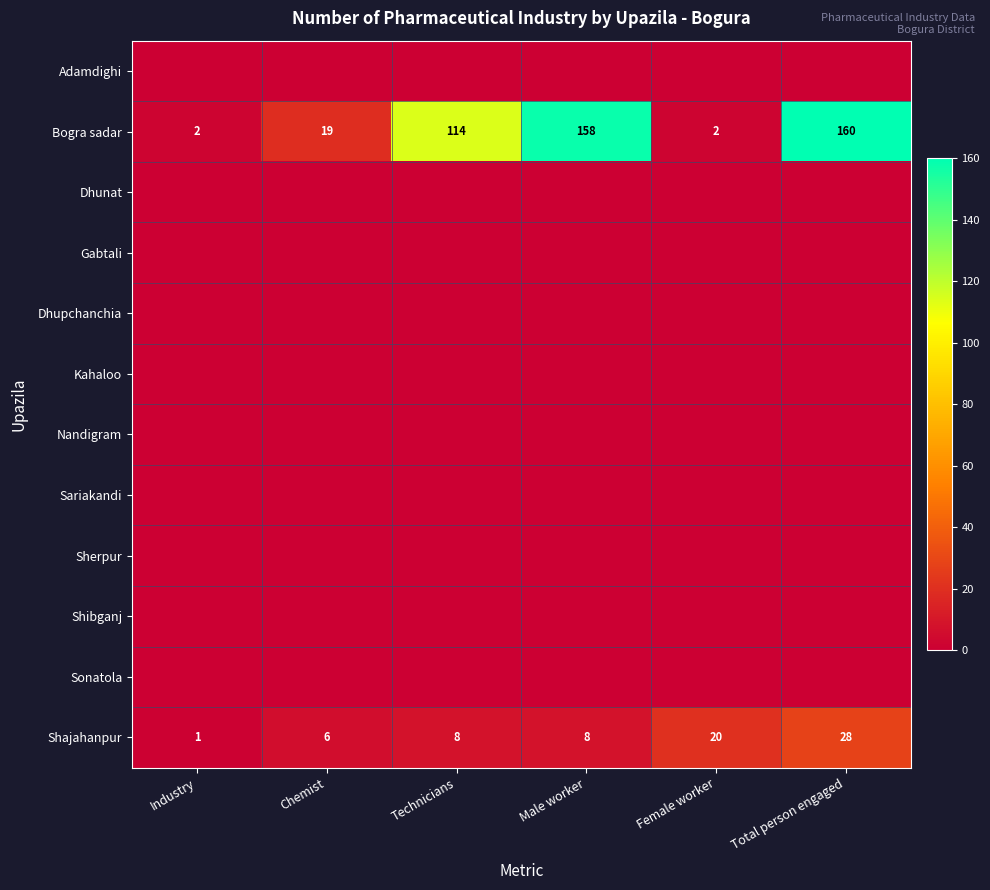

Rank the categories by Shibganj value from highest to lowest.

Industry, Chemist, Technicians, Male worker, Female worker, Total person engaged